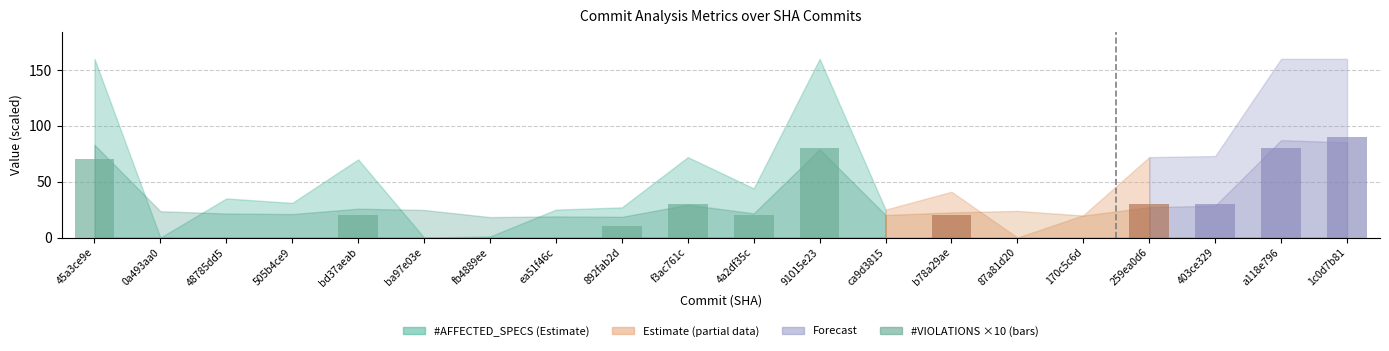

True or false: the data shows 90 at 1c0d7b81.

True